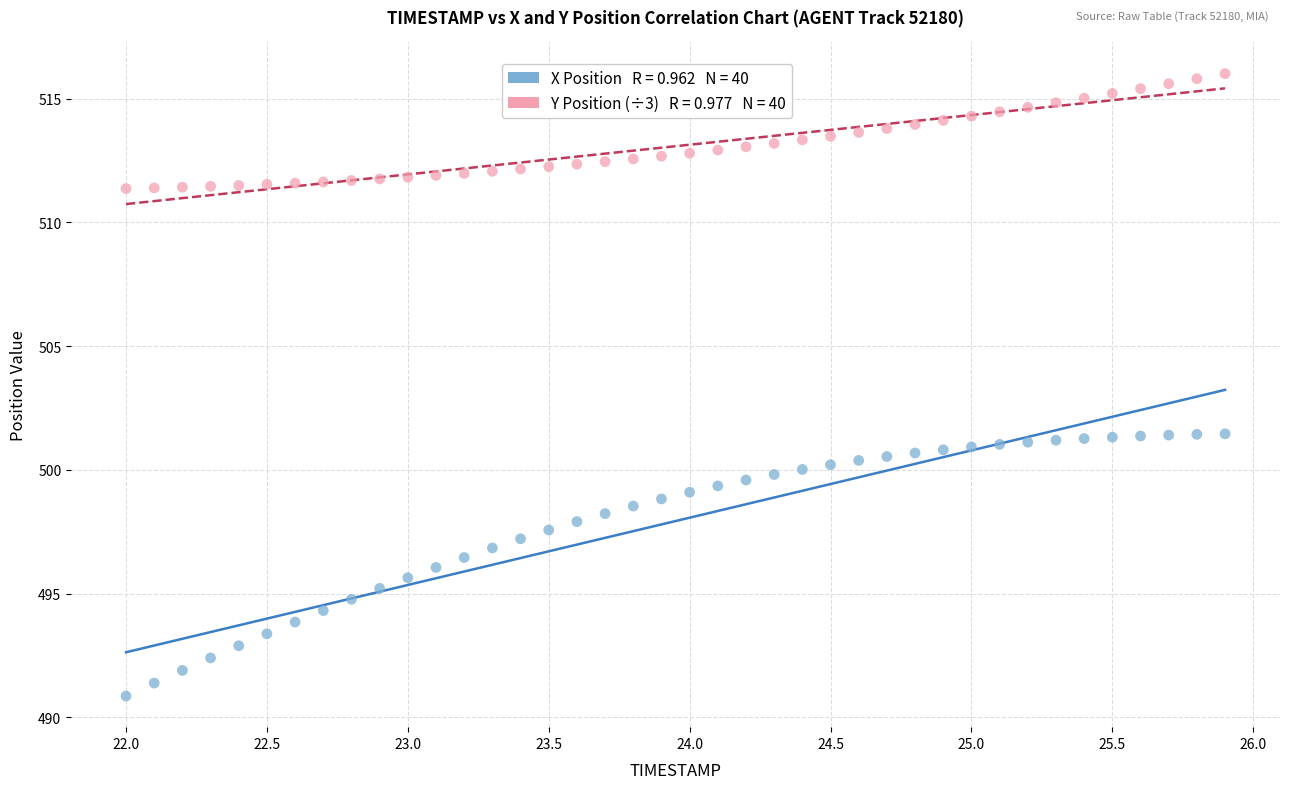

Across all data points, what is the range of Y values (max minus min)?

25.2